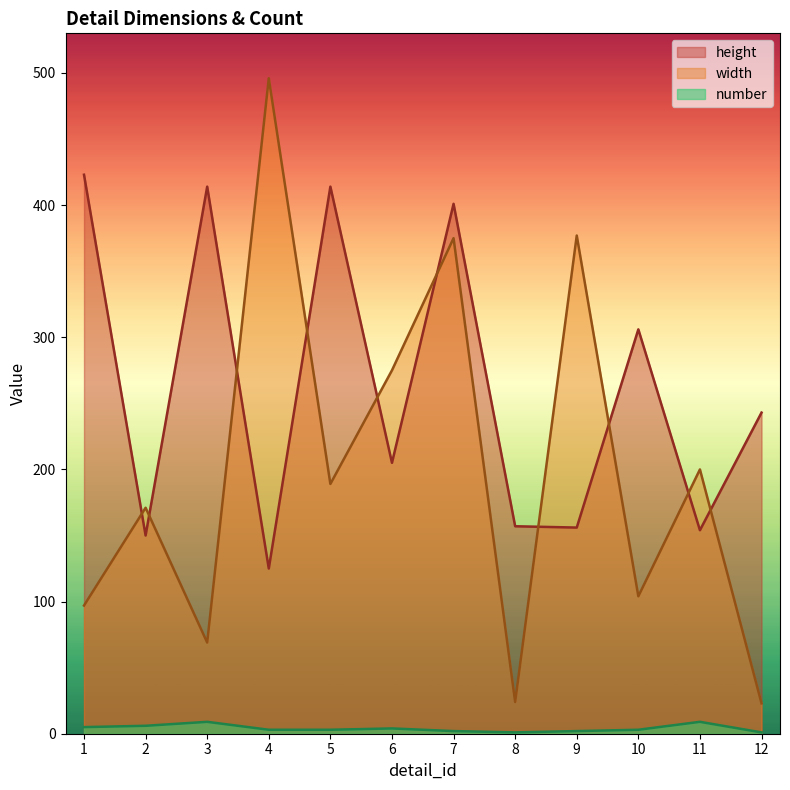

The value of number at 11 is 9. True or false?

True